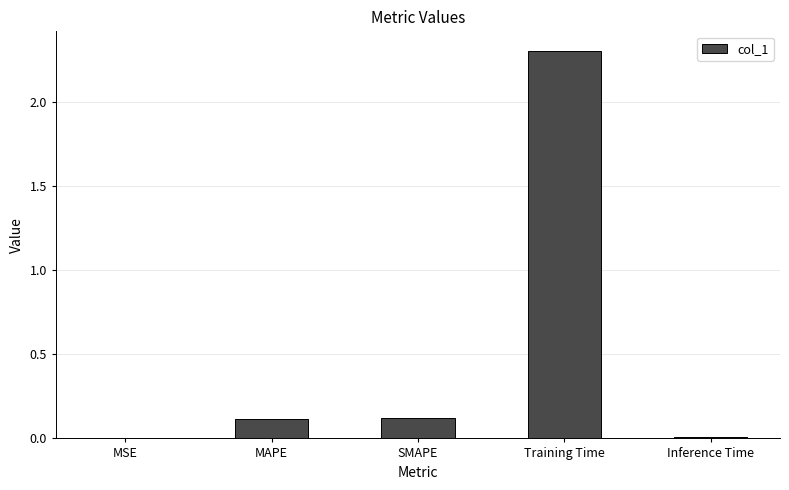

Is it true that the value at MAPE is 0.1?

True